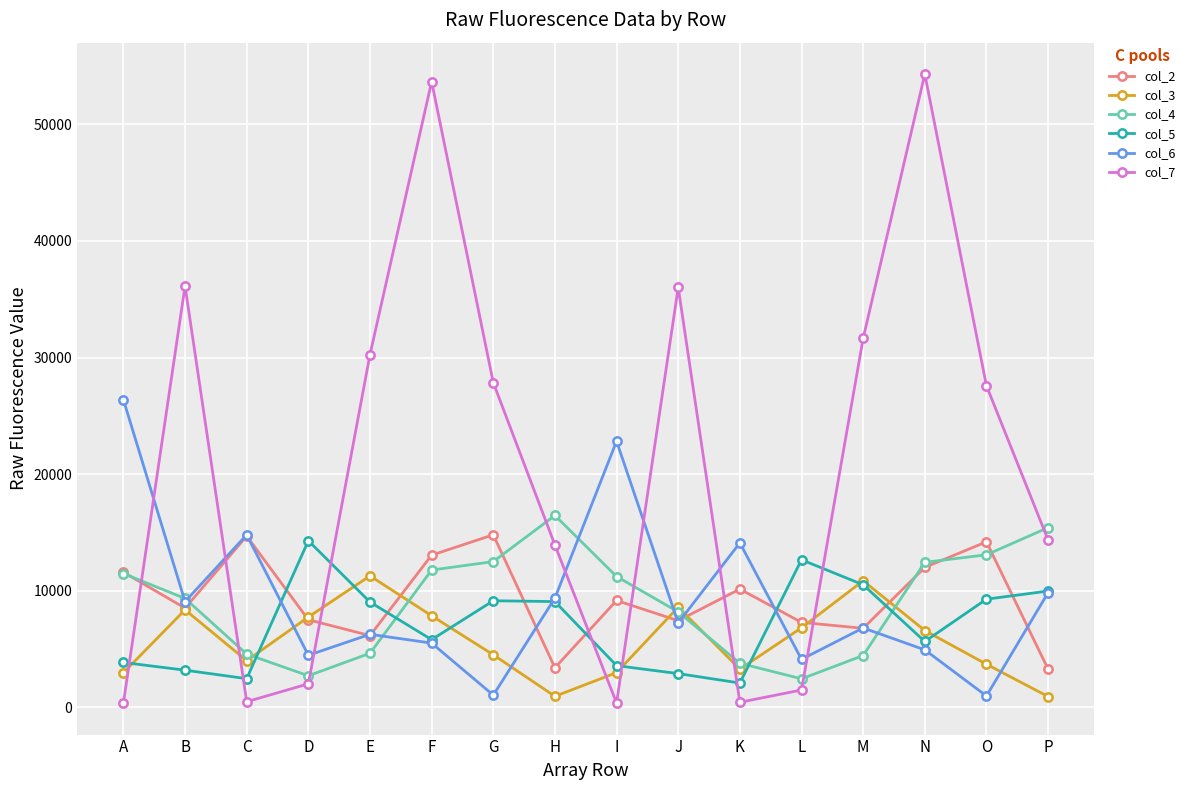

Rank the series by their maximum value, from lowest to highest.

col_3, col_5, col_2, col_4, col_6, col_7